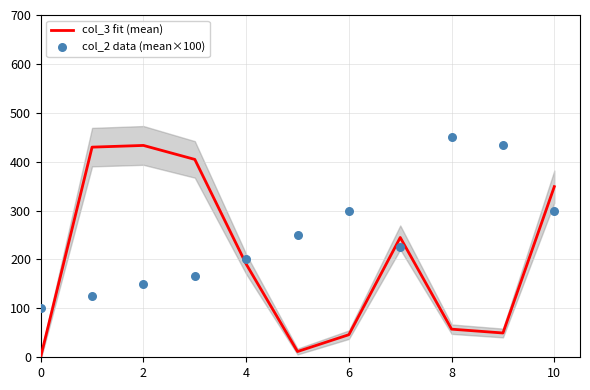

At how many categories does at least one series exceed 316?

6